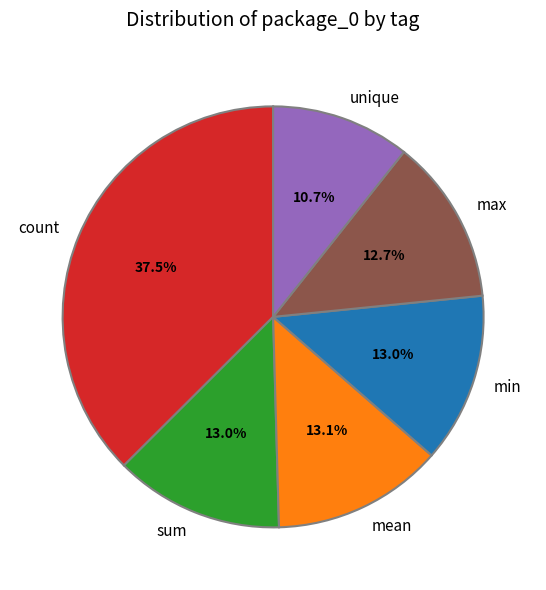

To the nearest percent, what is the combined percentage of max and sum?

26%